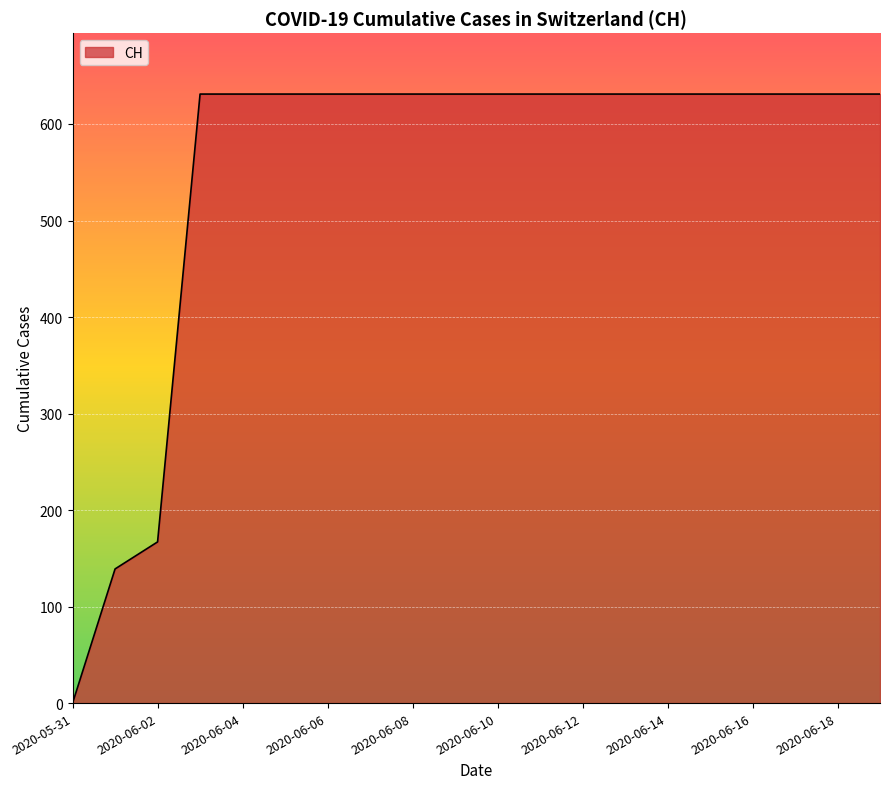

What is the maximum value shown in the chart?

631